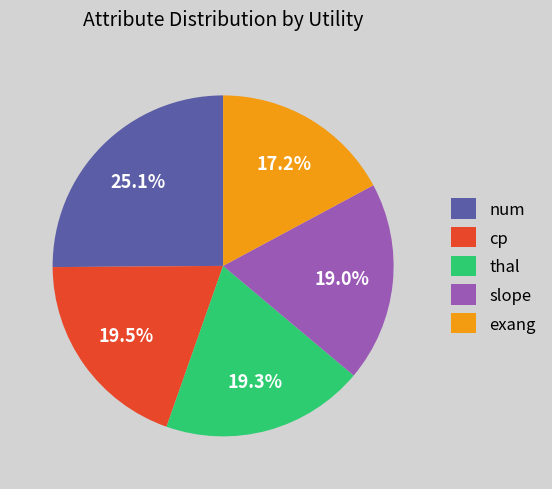

Does cp represent more than half of the total?

No